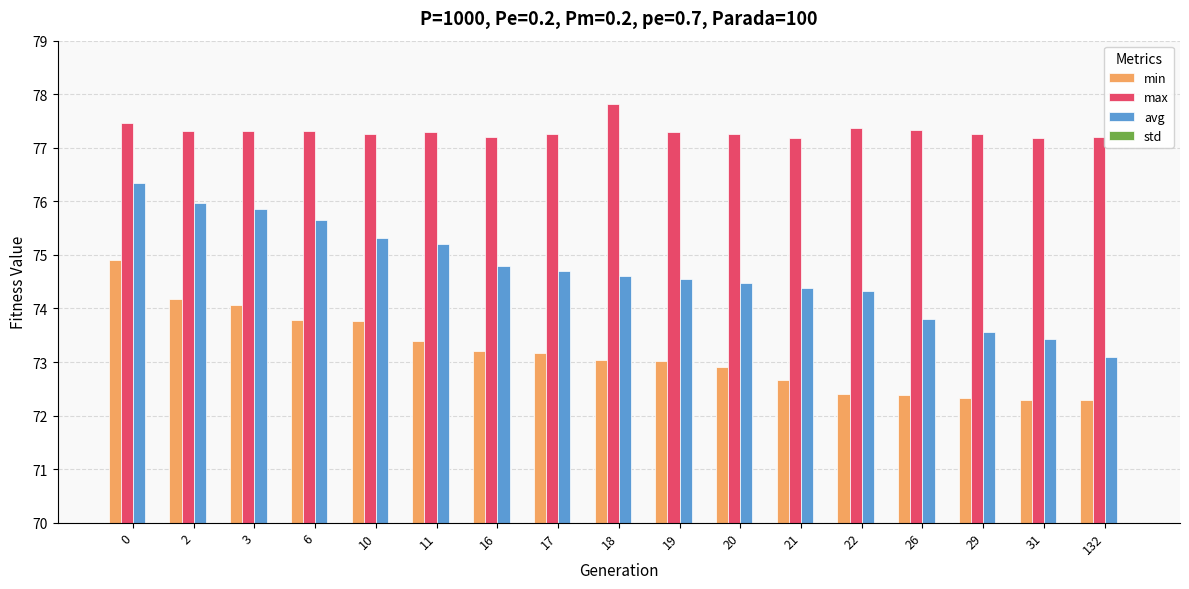

Reading left to right, list all the values displayed in this chart.

min: 74.9	74.2	74.1	73.8	73.8	73.4	73.2	73.2	73.0	73.0	72.9	72.7	72.4	72.4	72.3	72.3	72.3
max: 77.5	77.3	77.3	77.3	77.3	77.3	77.2	77.3	77.8	77.3	77.3	77.2	77.4	77.3	77.3	77.2	77.2
avg: 76.3	76.0	75.9	75.6	75.3	75.2	74.8	74.7	74.6	74.5	74.5	74.4	74.3	73.8	73.6	73.4	73.1
std: 0.4	0.5	0.5	0.6	0.7	0.8	0.9	1.0	1.0	1.0	1.1	1.1	1.1	1.3	1.4	1.5	1.6